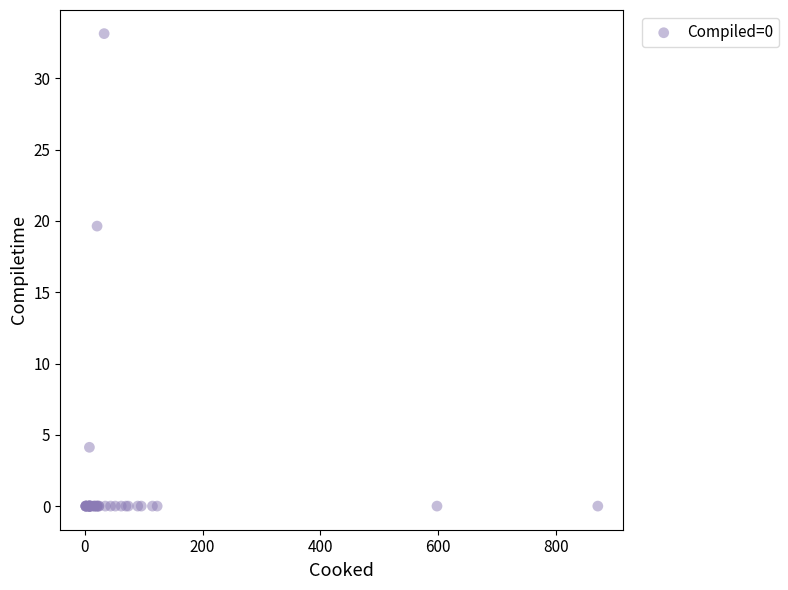

What Y value in the scatter plot is closest to 16?

19.6